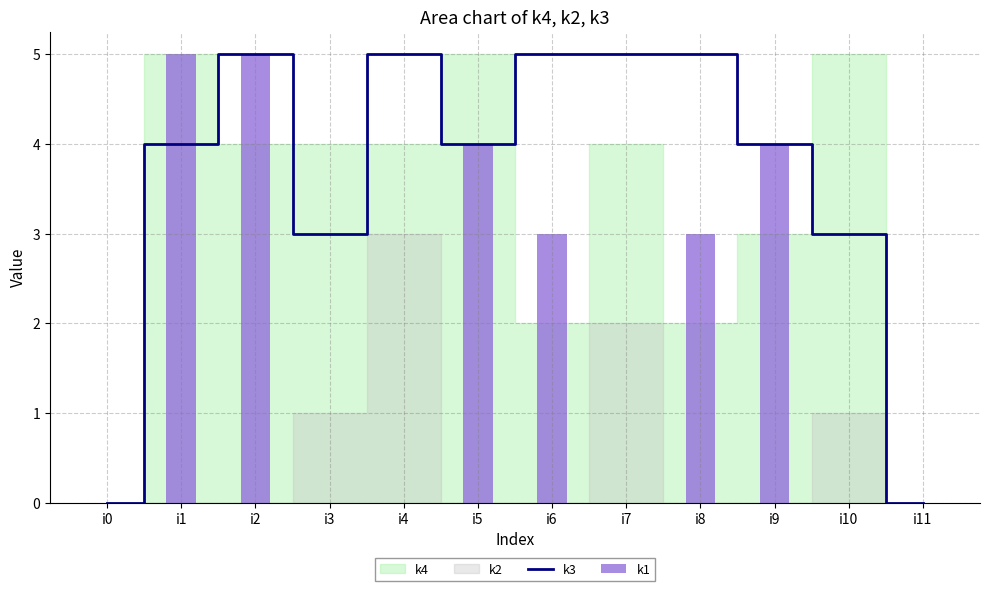

The k1 series shows 5 at i6. True or false?

False